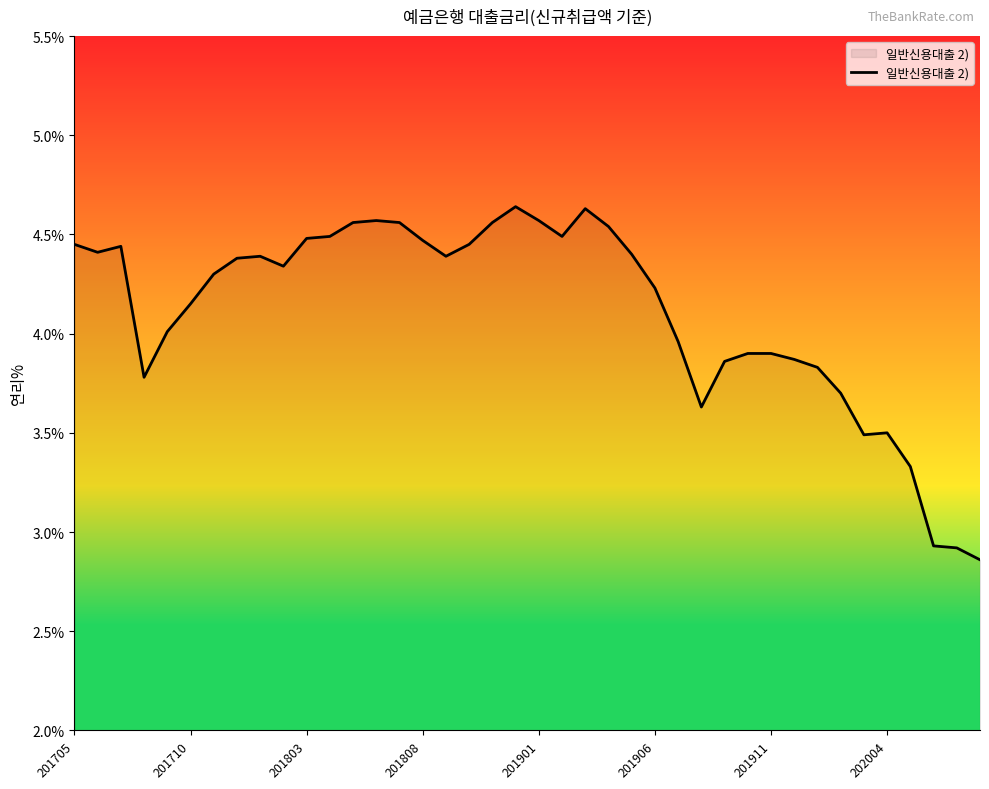

What is the difference between the maximum and minimum values?

1.8